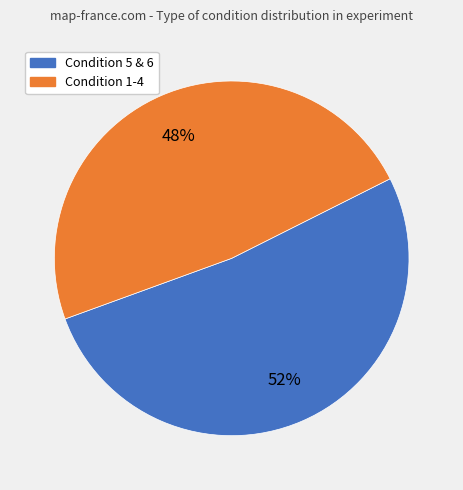

Count the number of slices in the pie.

2